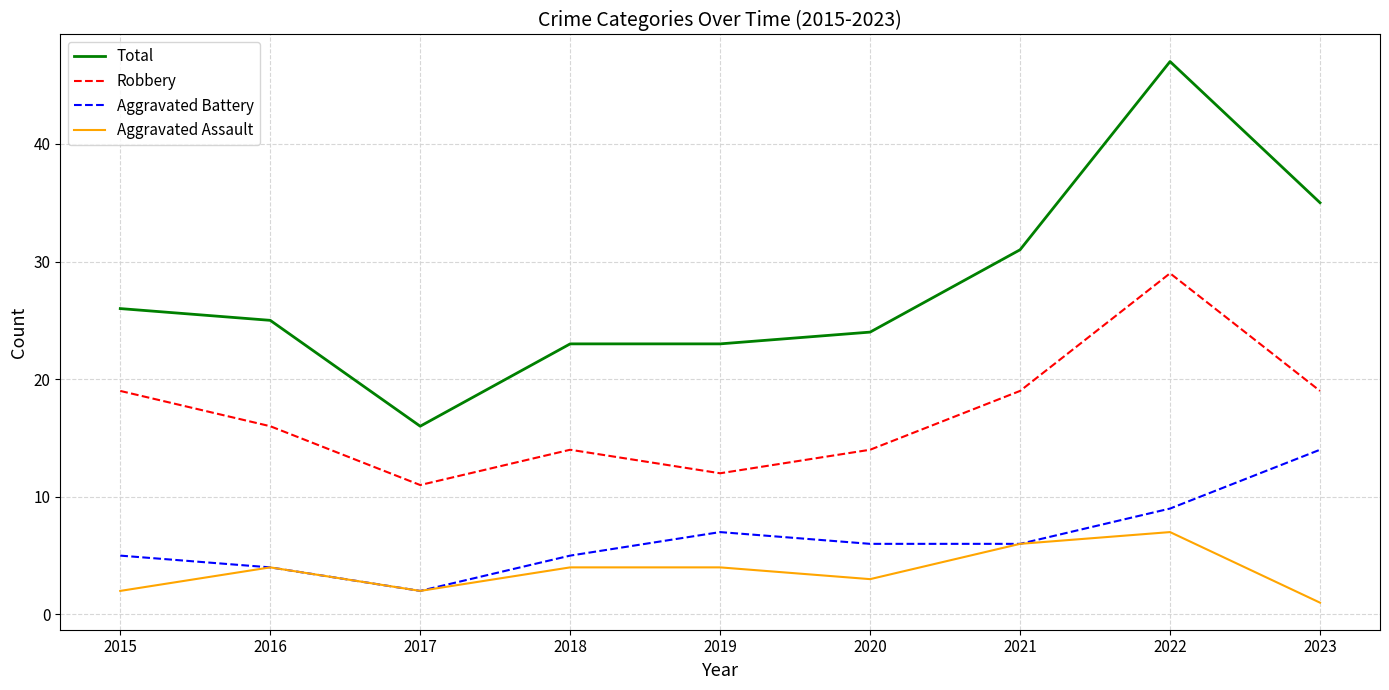

True or false: Total and Robbery intersect in this chart.

False